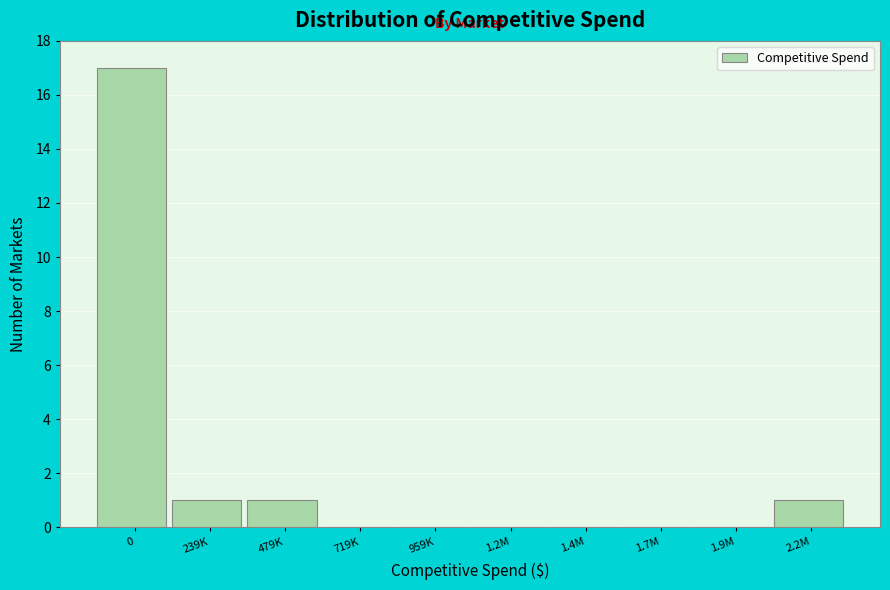

Reading left to right, list all the values displayed in this chart.

0=17	239K=1	479K=1	719K=0	959K=0	1.2M=0	1.4M=0	1.7M=0	1.9M=0	2.2M=1